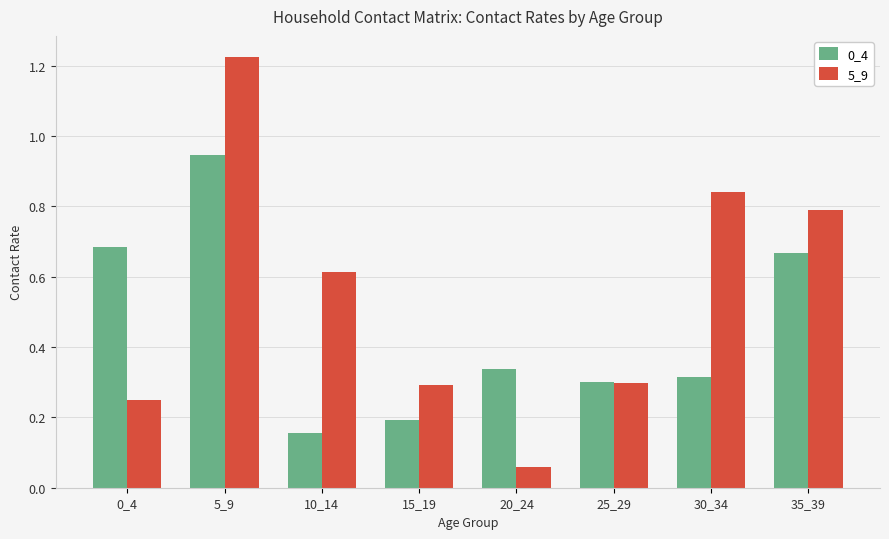

Which series changed the most between 0_4 and 5_9?

5_9